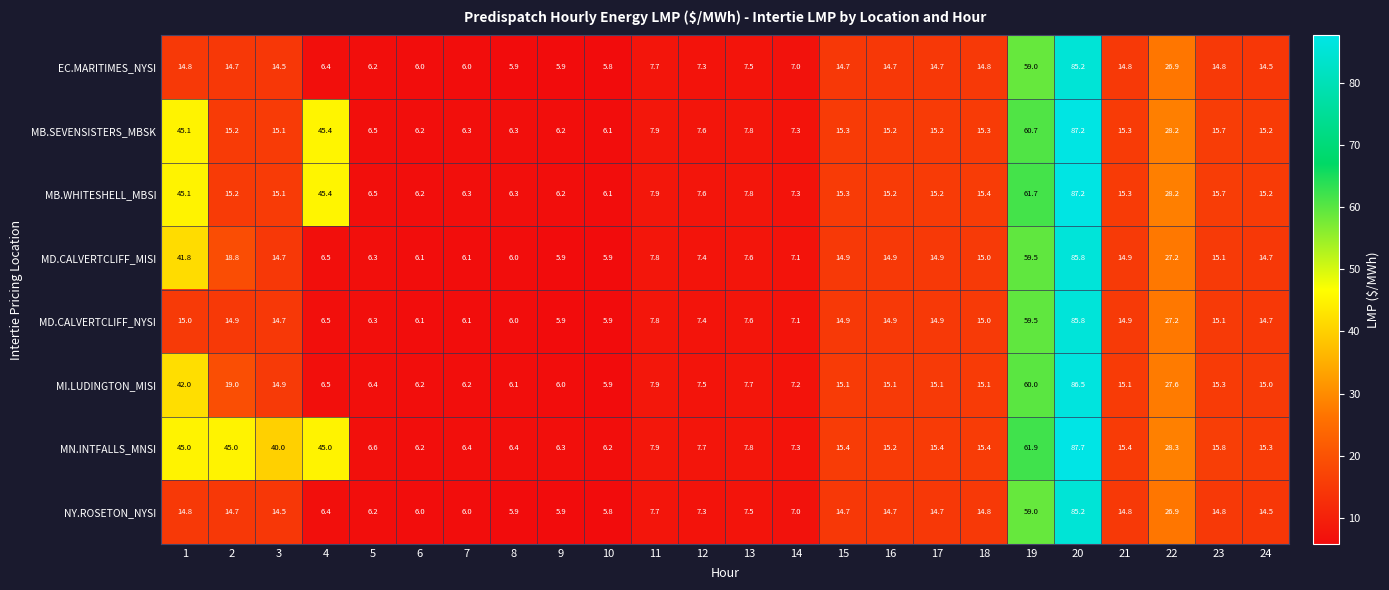

What is the spread (max minus min) of values at 5?

0.4